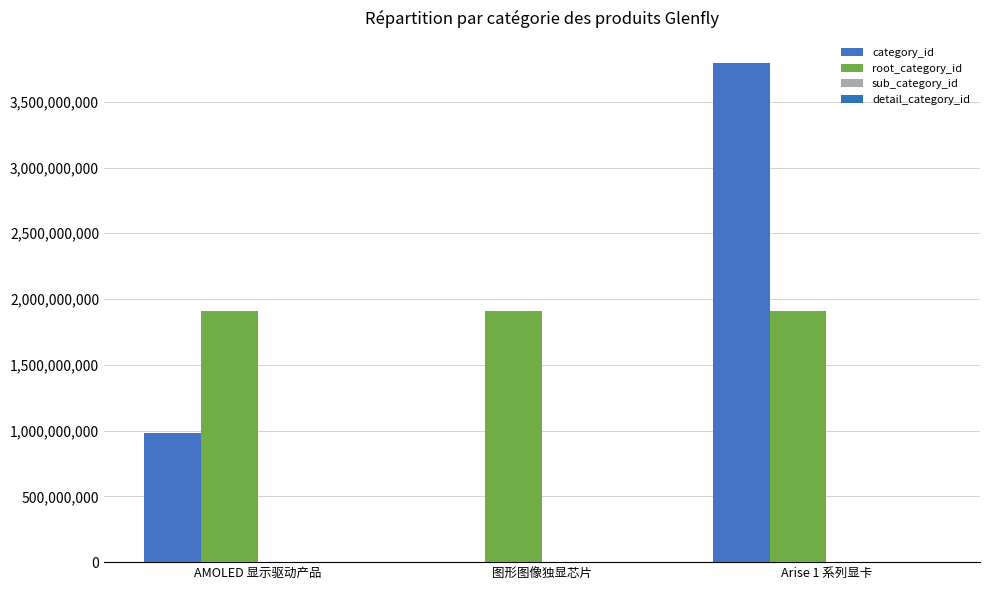

Rank the series by their maximum value, from highest to lowest.

category_id, root_category_id, sub_category_id, detail_category_id